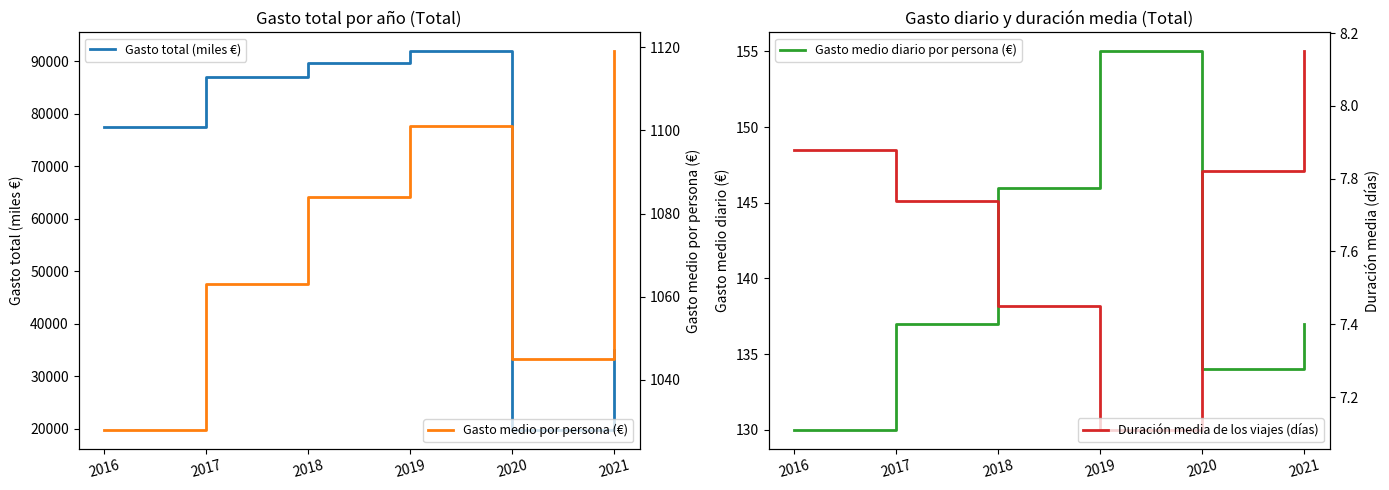

What is the difference between the Duración media de los viajes (días) values at 2016 and 2017?

0.1